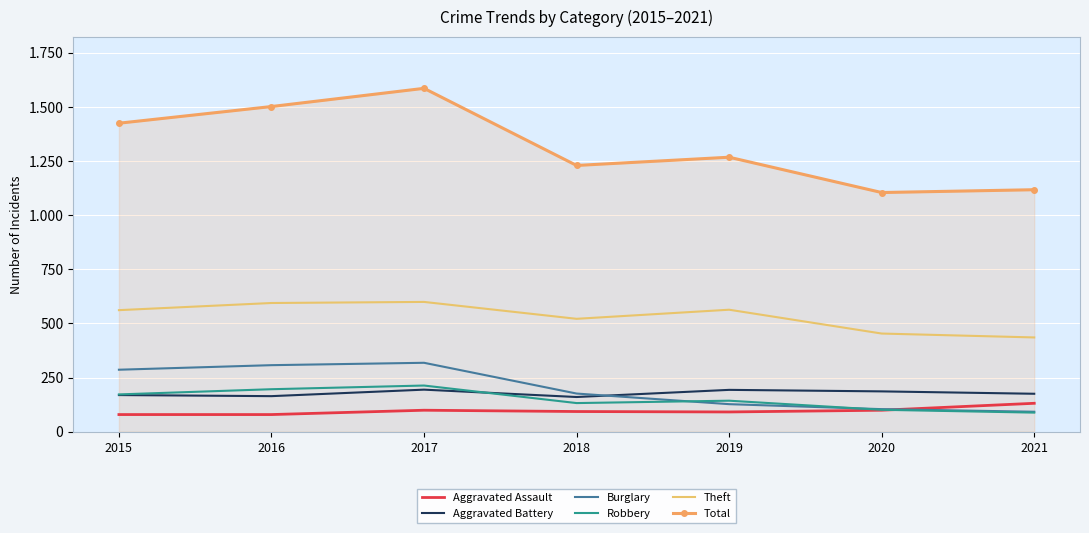

Which series changed the most between 2020 and 2021?

Aggravated Assault